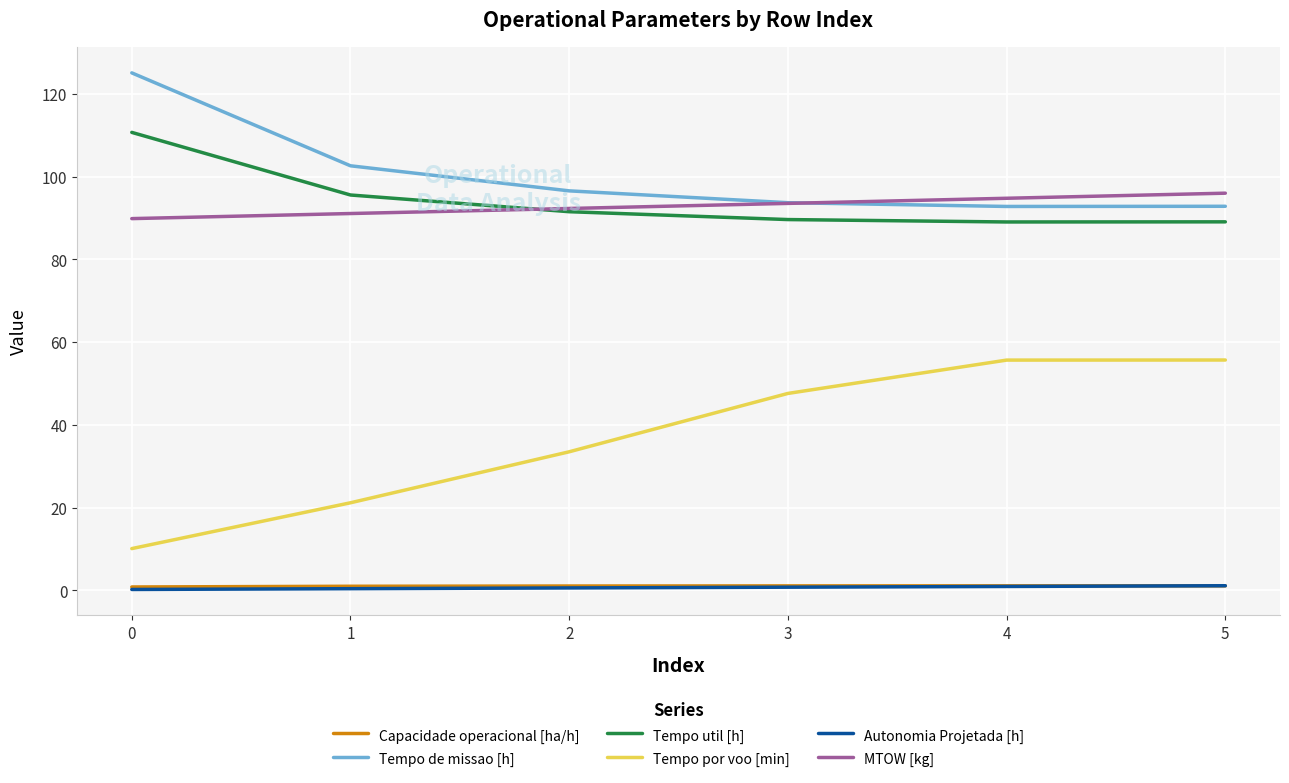

True or false: MTOW [kg] and Tempo por voo [min] intersect in this chart.

False